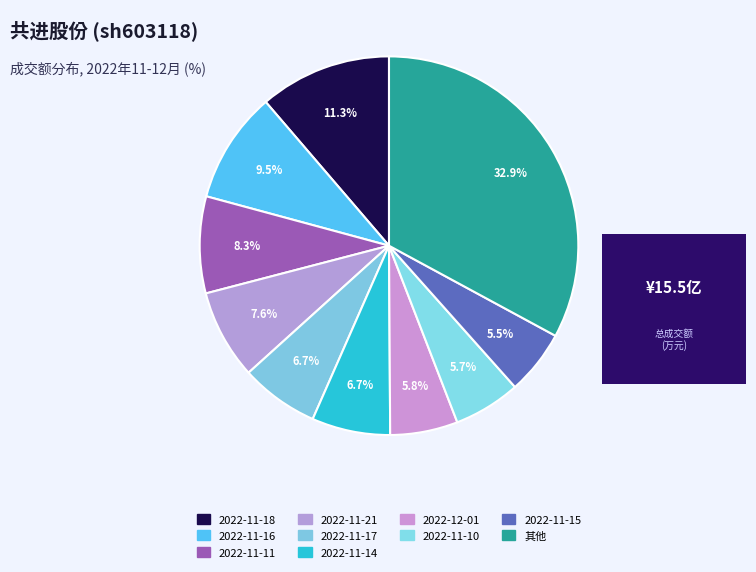

How many segments does this pie chart have?

10